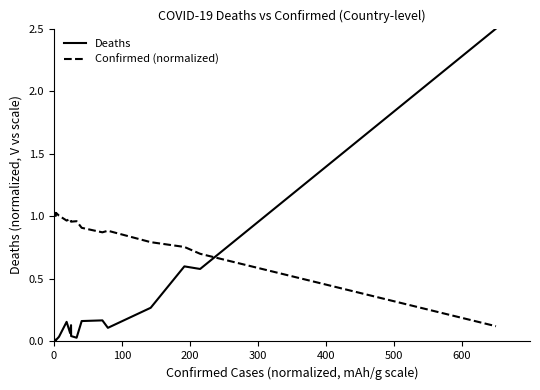

What is the sum of all Confirmed (normalized) values?

17.9